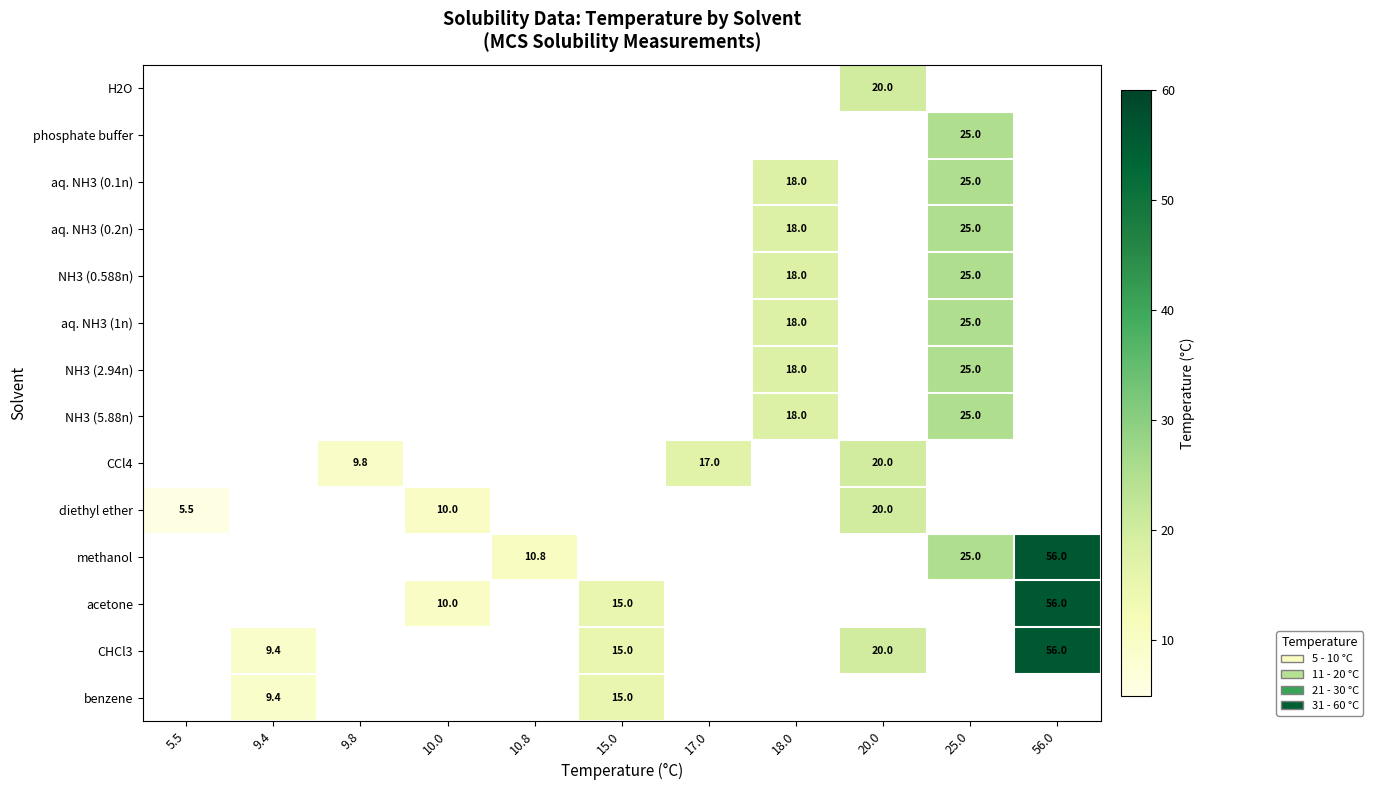

The value of acetone at 10.0 is 16.3. True or false?

False